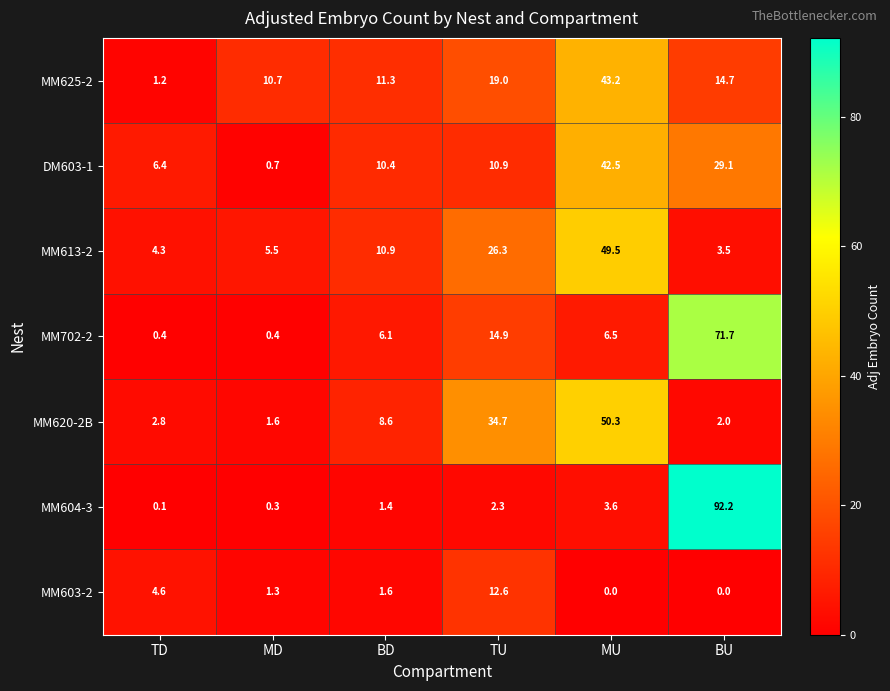

What is the difference between the highest and lowest values at TU?

32.4